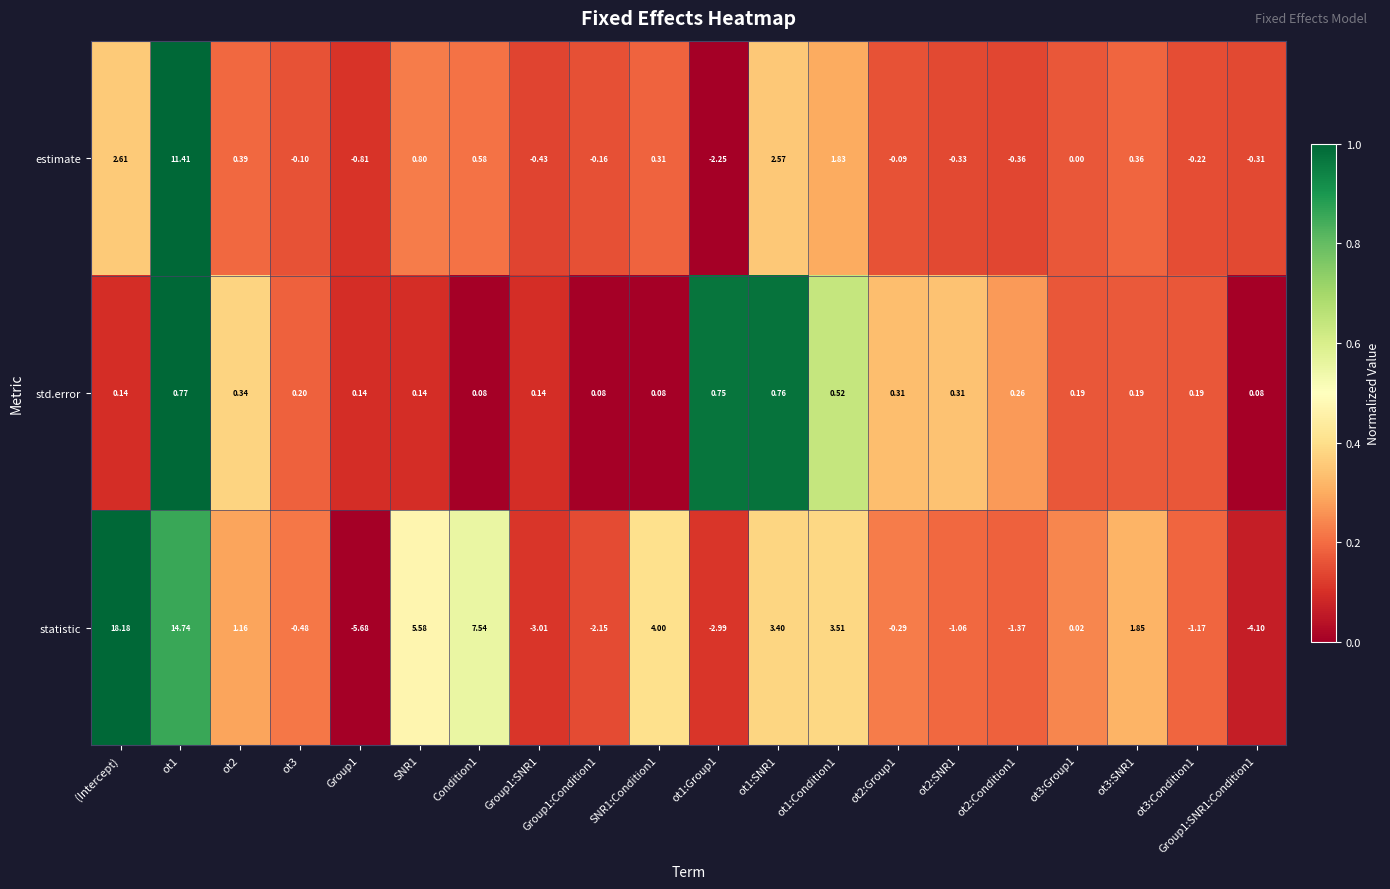

At how many categories does at least one series exceed 0?

20